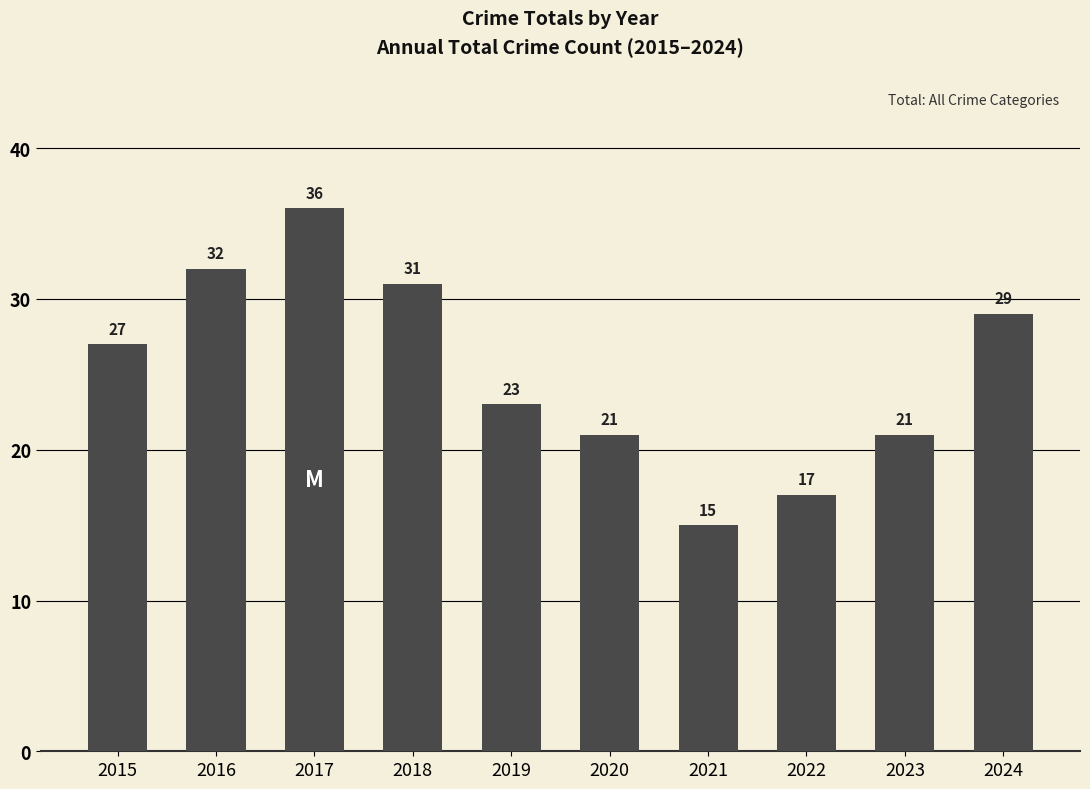

What value does the data have at 2024, to the nearest 5?

30